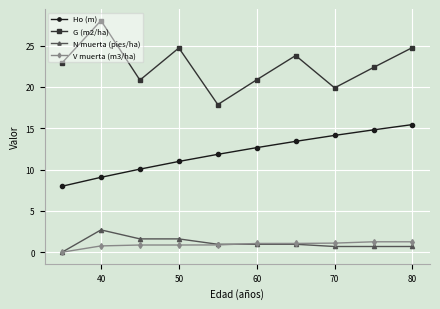

What is the average value of the N muerta (pies/ha) series?

1.1